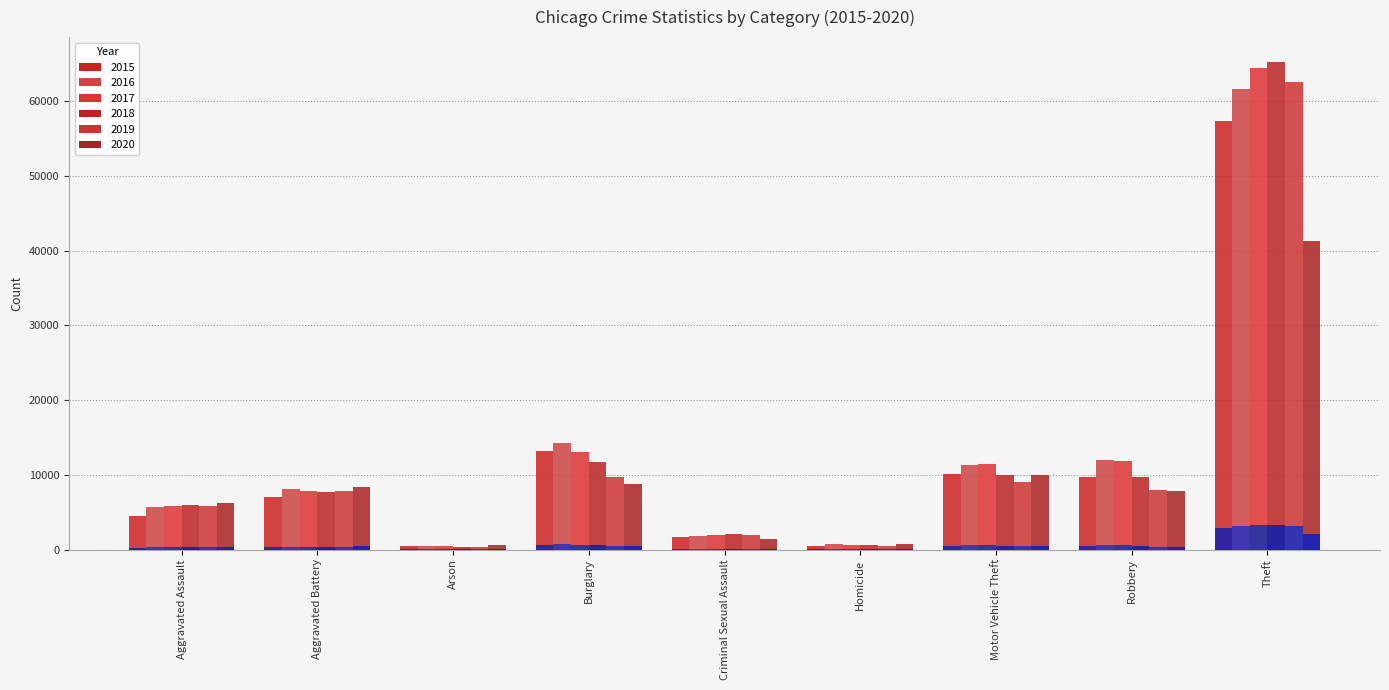

What is the difference between the second highest and second lowest values in the 2019 series?

9140.0